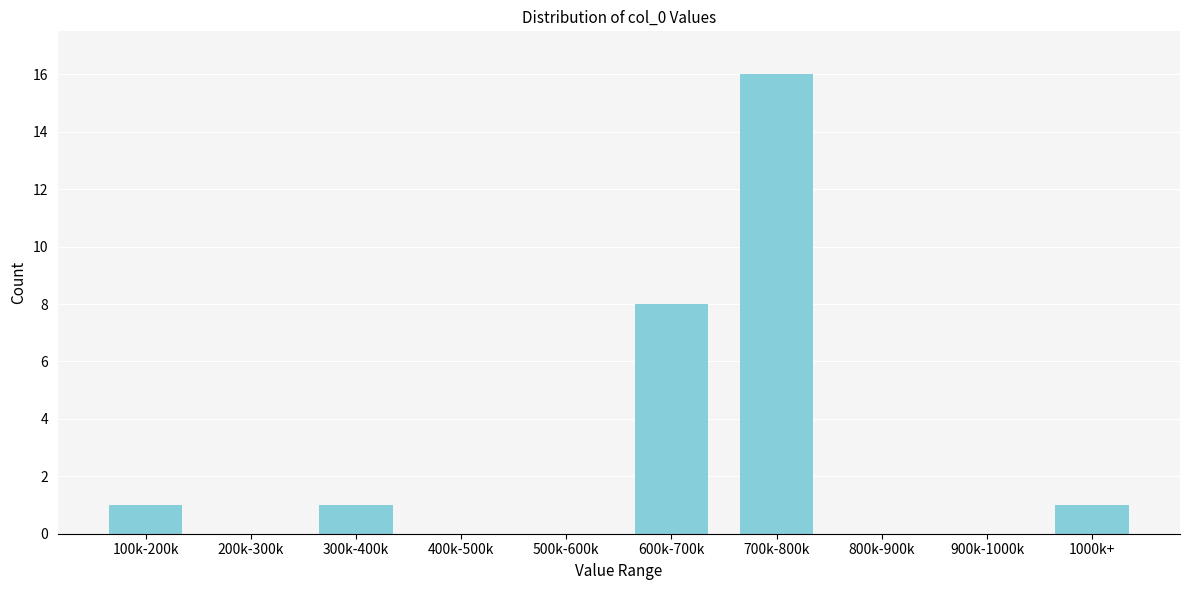

Reading left to right, list all the values displayed in this chart.

100k-200k=1	200k-300k=0	300k-400k=1	400k-500k=0	500k-600k=0	600k-700k=8	700k-800k=16	800k-900k=0	900k-1000k=0	1000k+=1